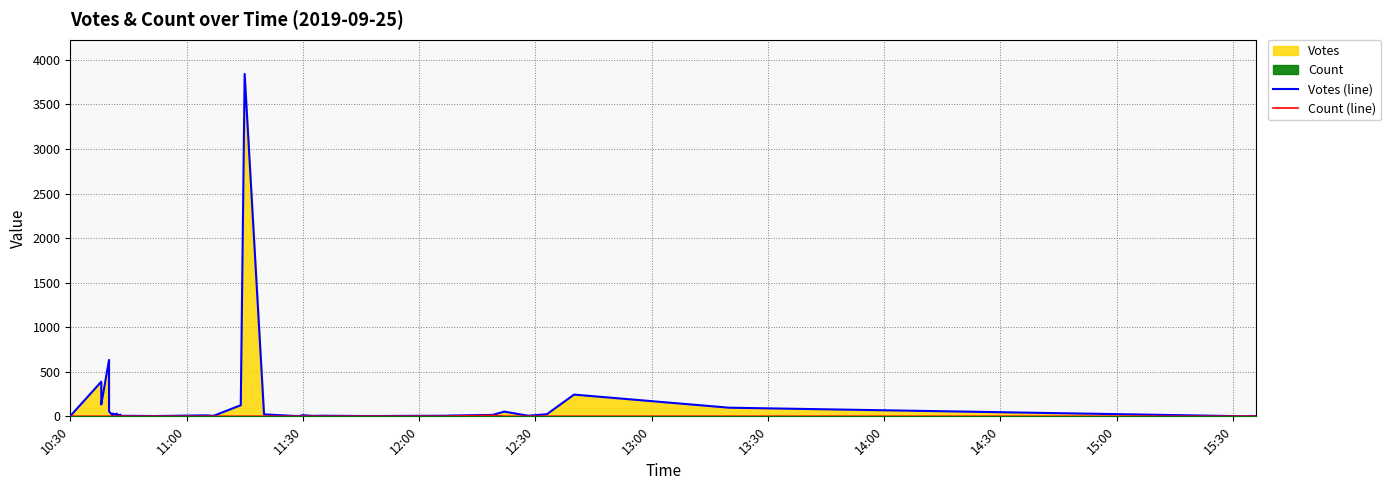

Which series has the largest range (max minus min)?

Votes (line)